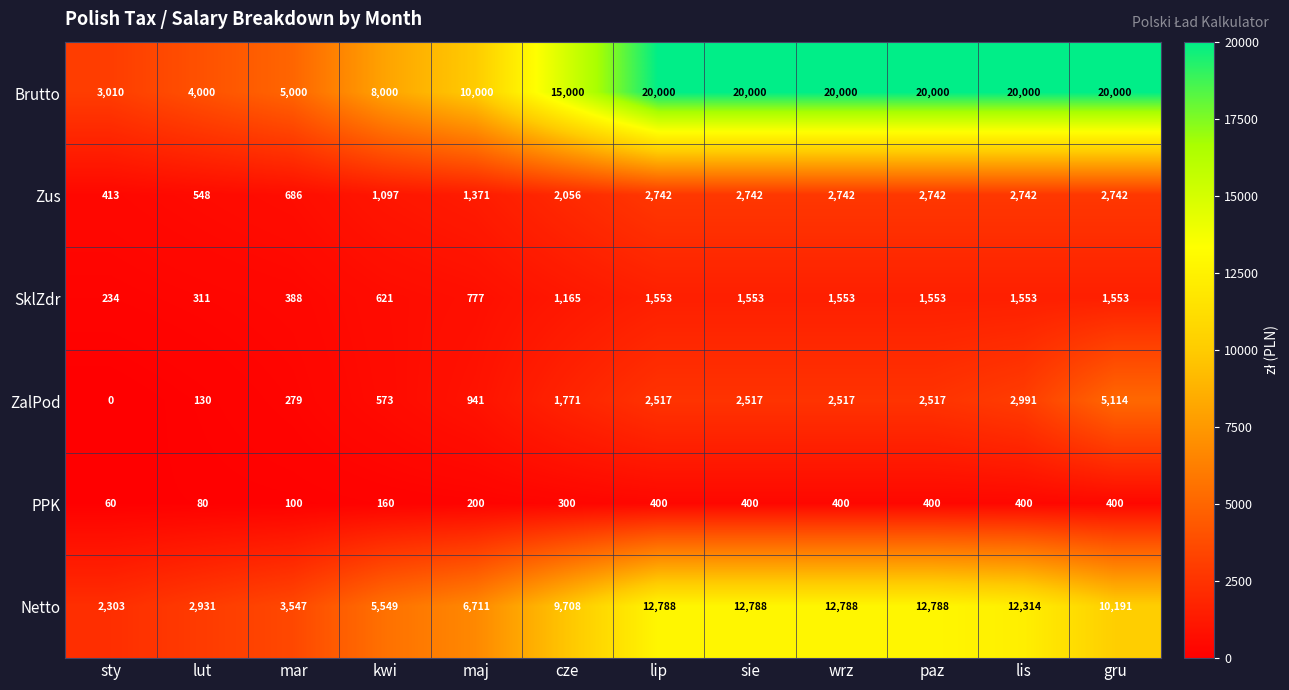

The PPK series shows 82 at sty. True or false?

False